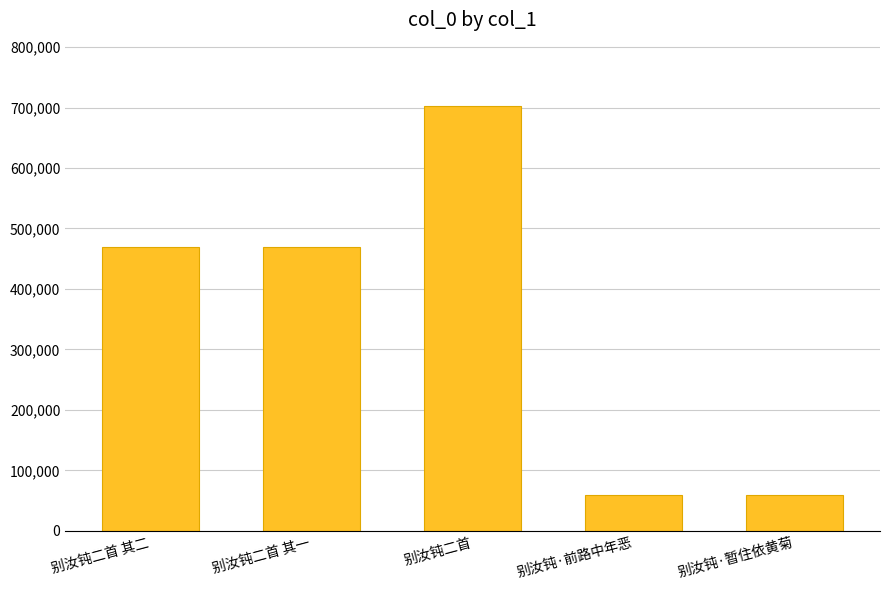

What is the label of the 5th bar from the right?

别汝钝二首 其二